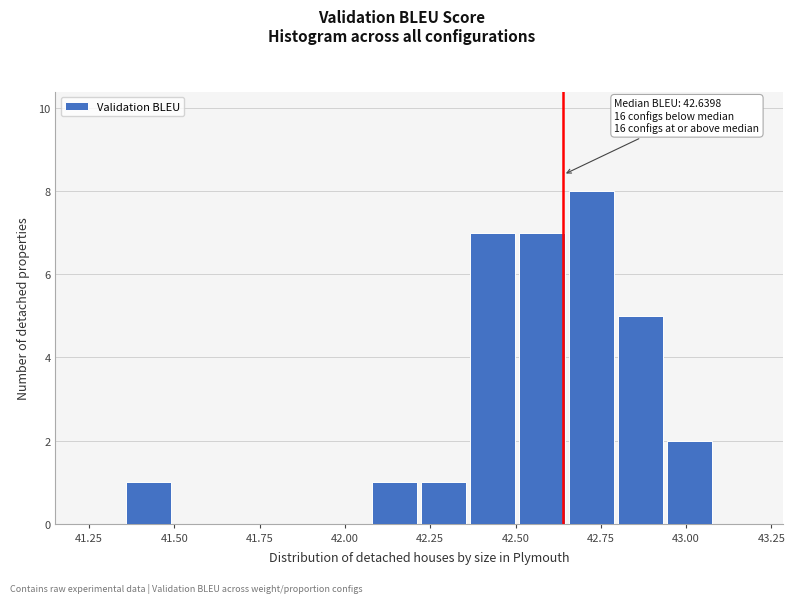

Around what value on the x-axis is the tallest bar? Give the approximate position of its centre, as read against the axis.

42.70